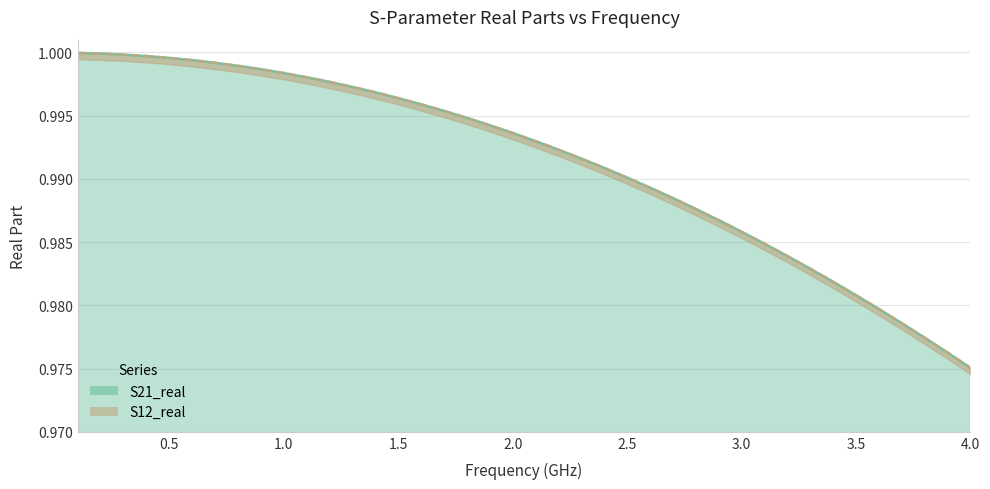

How many lines are shown in the chart?

2